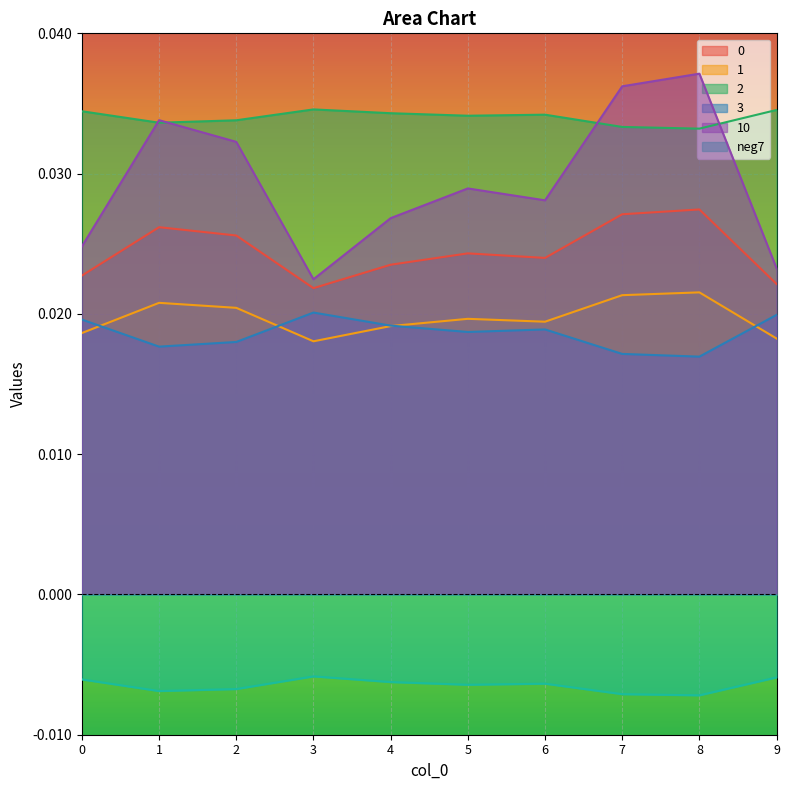

True or false: 2 and 0 intersect in this chart.

False